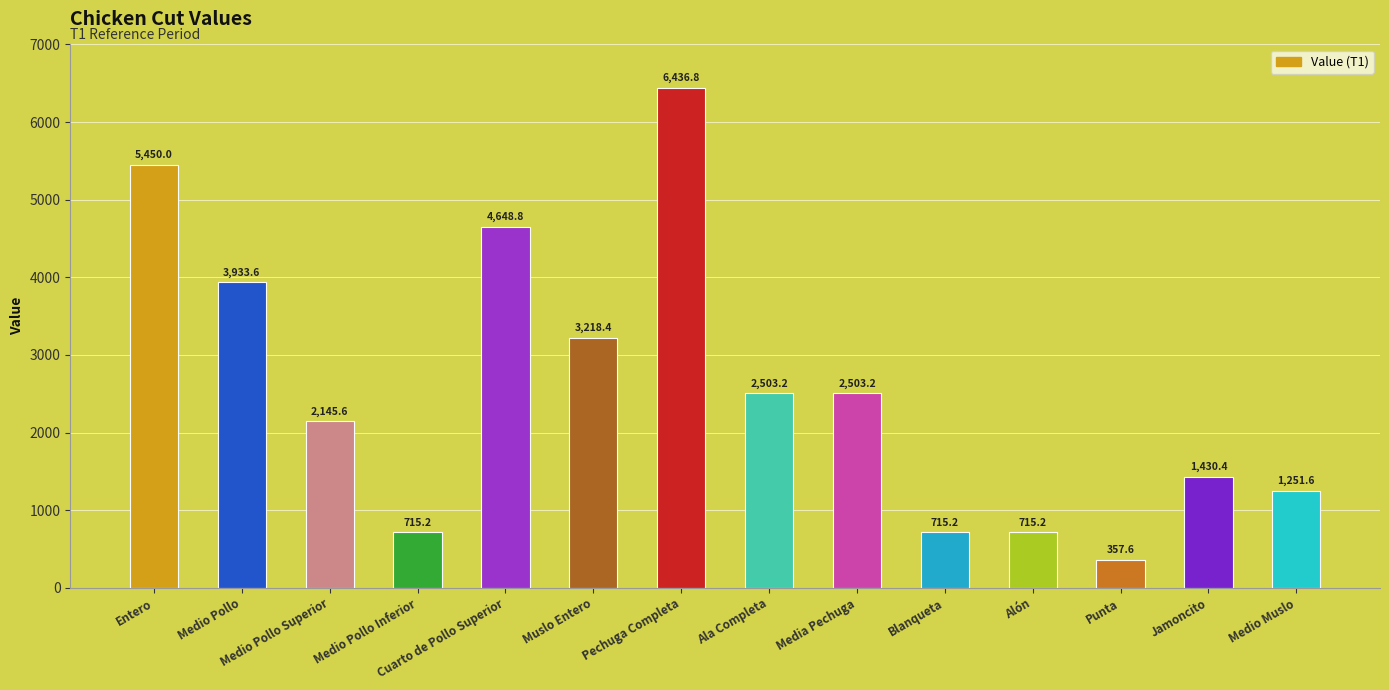

Where is the data nearest to the value 3397?

Muslo Entero